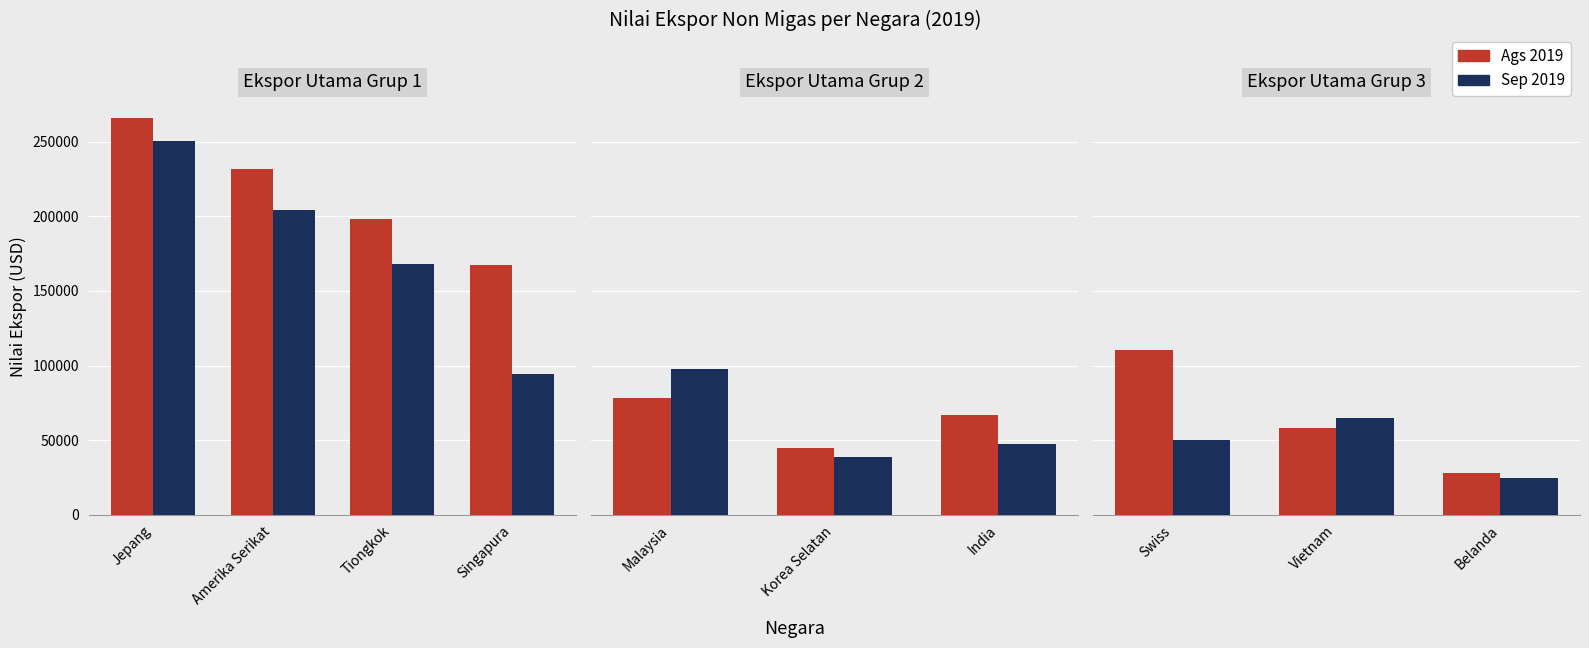

Does the chart contain any negative values?

No